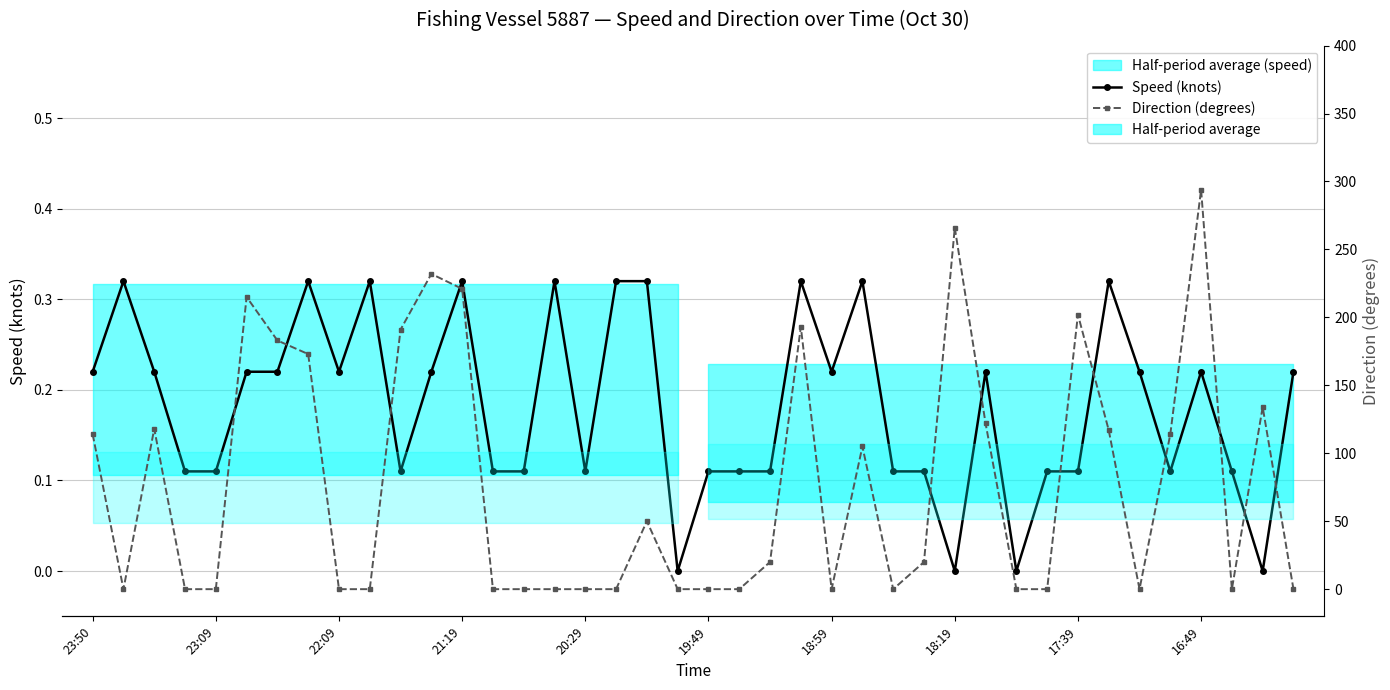

Rank the series by their maximum value, from lowest to highest.

Speed (knots), Direction (degrees)